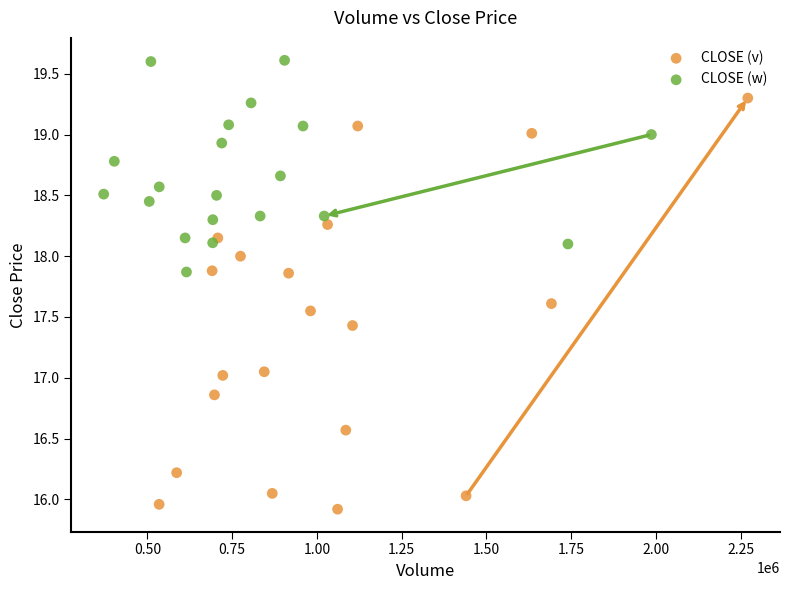

Which series contains the highest Y value?

CLOSE (w)